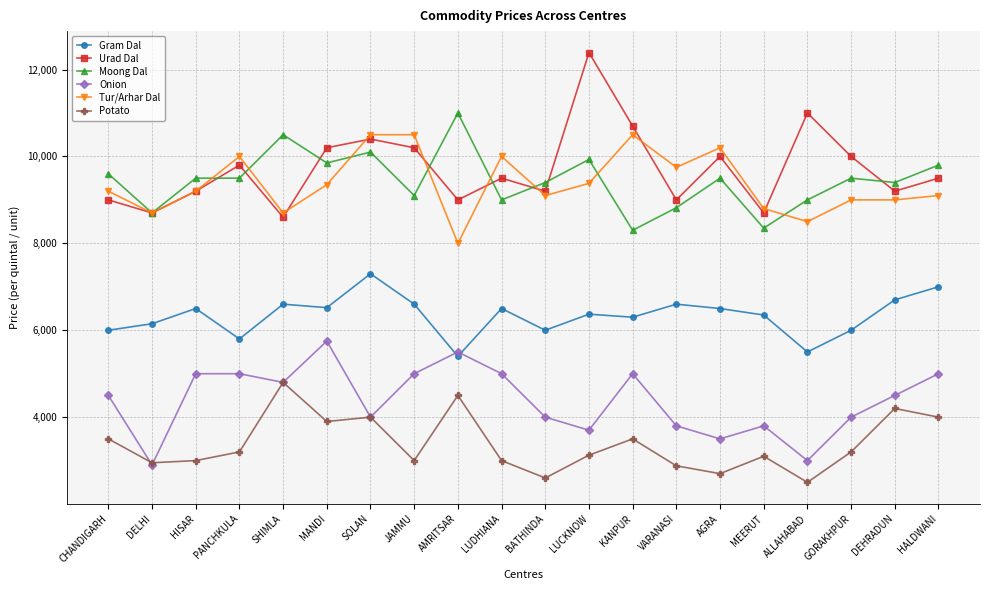

True or false: Gram Dal and Potato intersect in this chart.

False